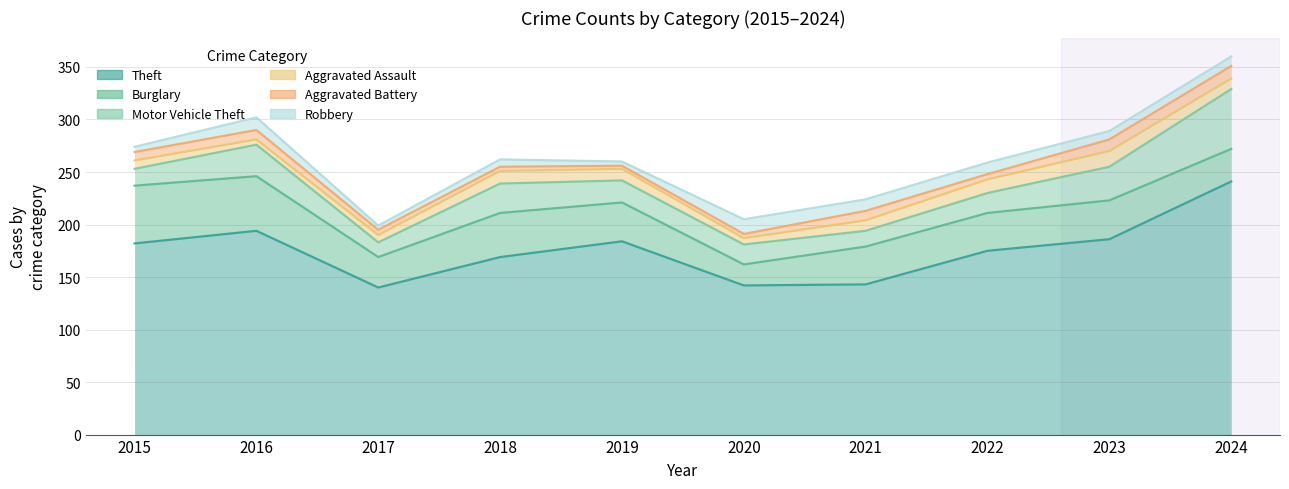

Where is the first local maximum for Theft?

2016